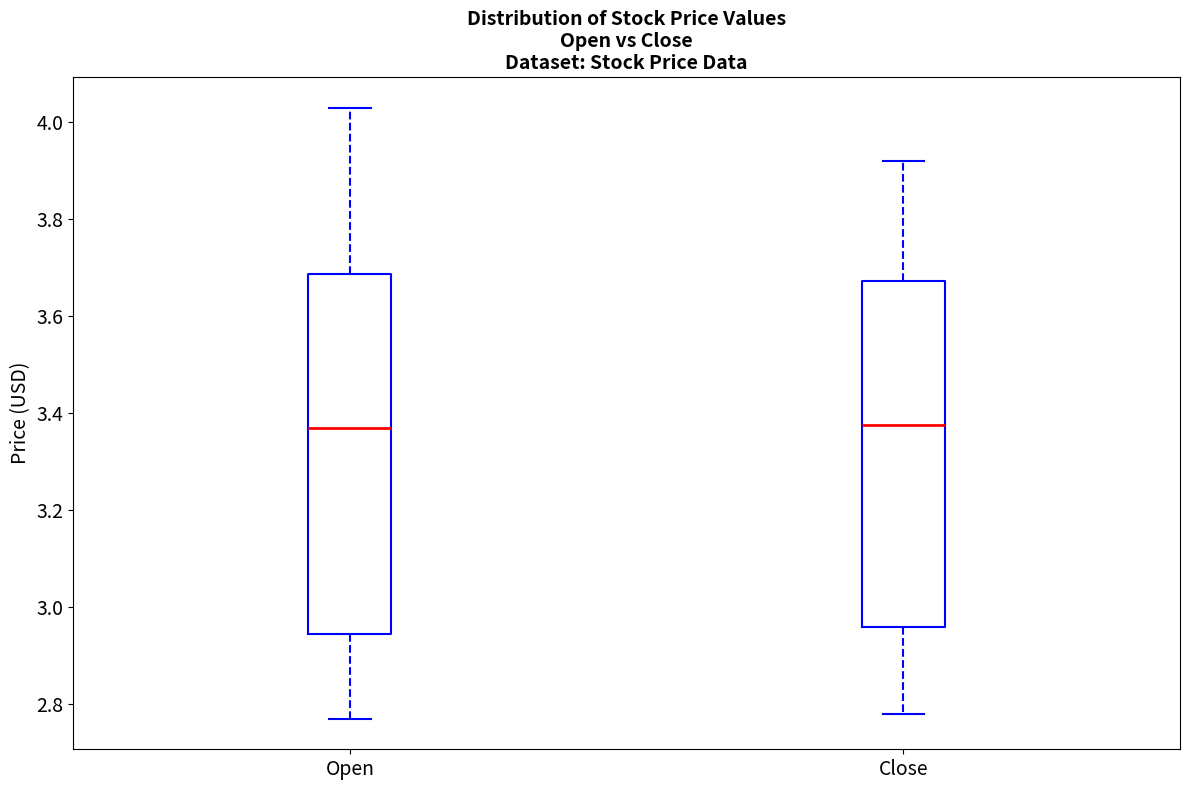

Reading left to right, transcribe this box plot: for each box, give where its median line is, the range the box spans, and where its two whiskers end, as read against the y-axis. The values are not printed on the chart, so give them approximately, as read against the axis.

Open: median 3.38, box 2.94 to 3.68, whiskers 2.78 to 4.04
Close: median 3.38, box 2.96 to 3.68, whiskers 2.78 to 3.92